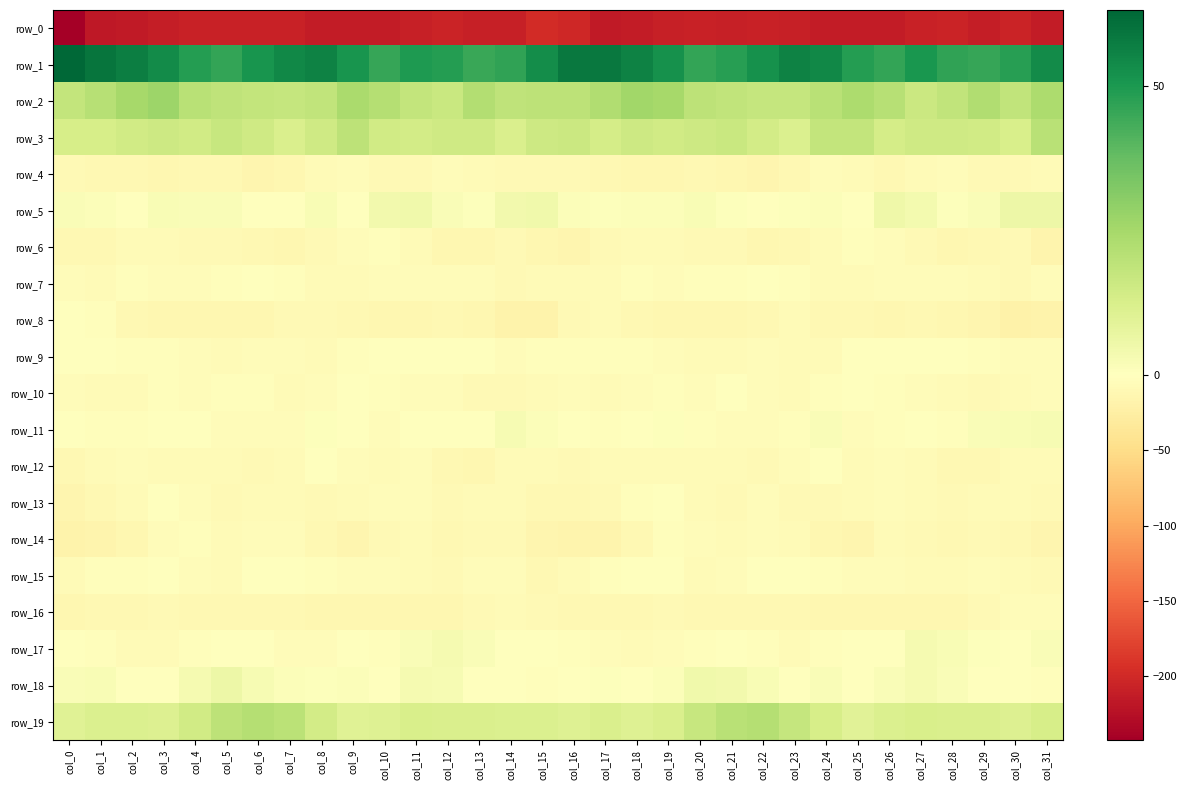

Rank the series by their maximum value, from lowest to highest.

row_0, row_4, row_16, row_14, row_6, row_10, row_7, row_13, row_12, row_8, row_9, row_15, row_11, row_17, row_5, row_18, row_3, row_19, row_2, row_1